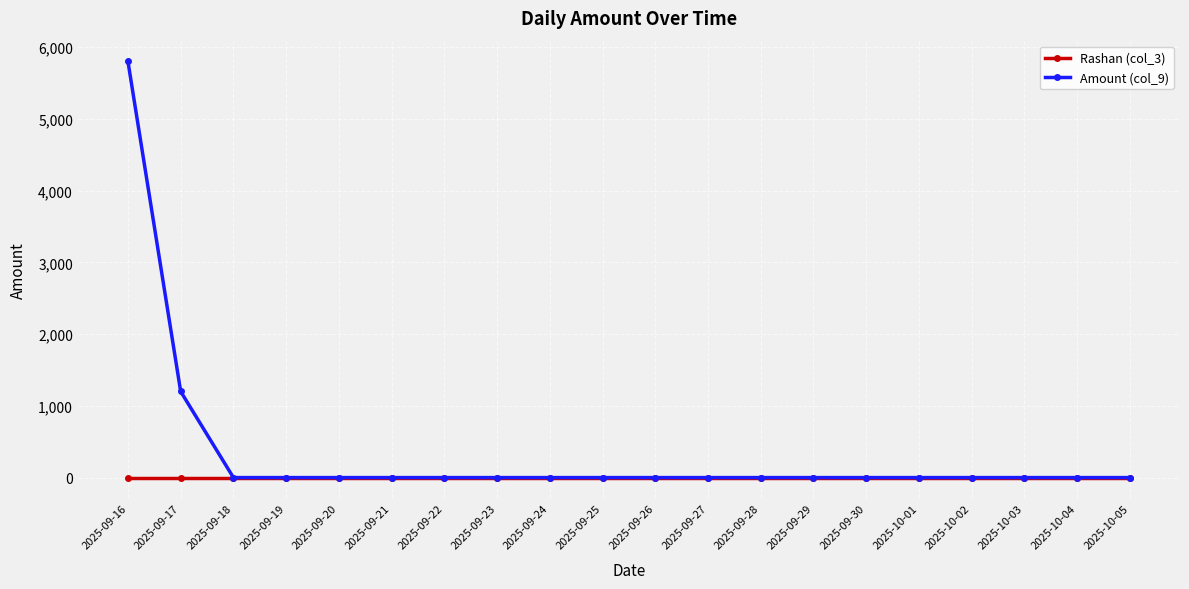

Which category has the highest value across all series?

2025-09-16